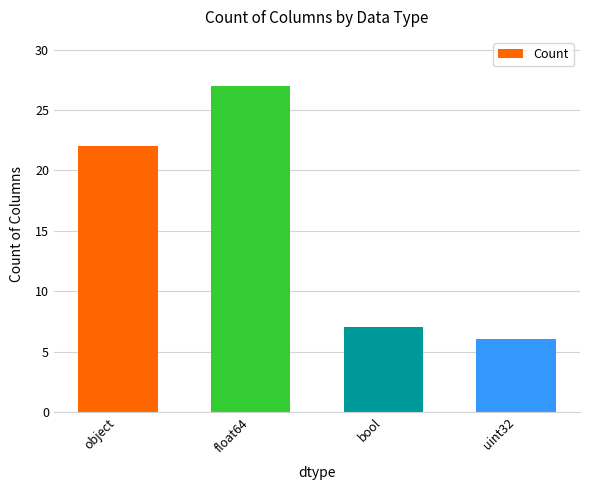

How many categories are shown in the chart?

4